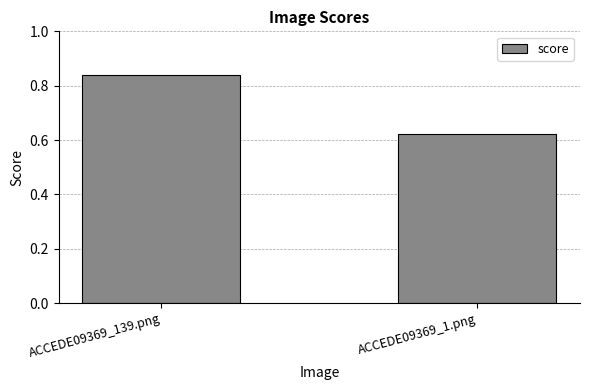

Are the bars grouped side by side (vs. stacked)?

No